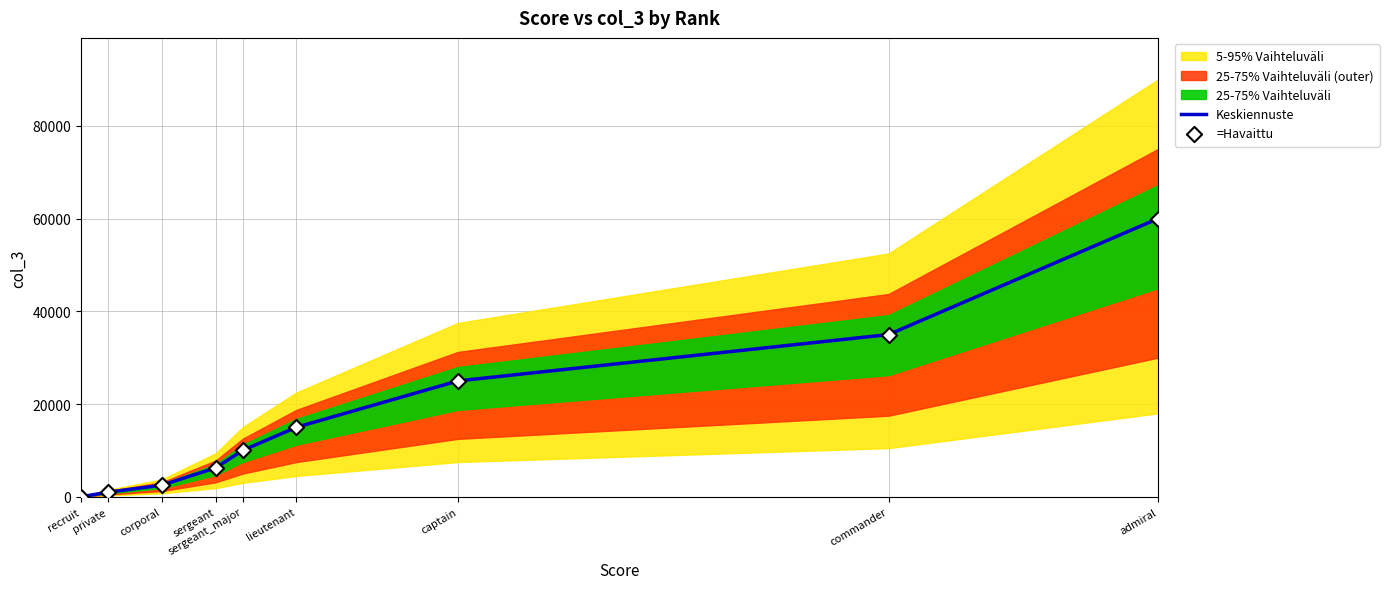

What is the total value across all series at captain?

50000